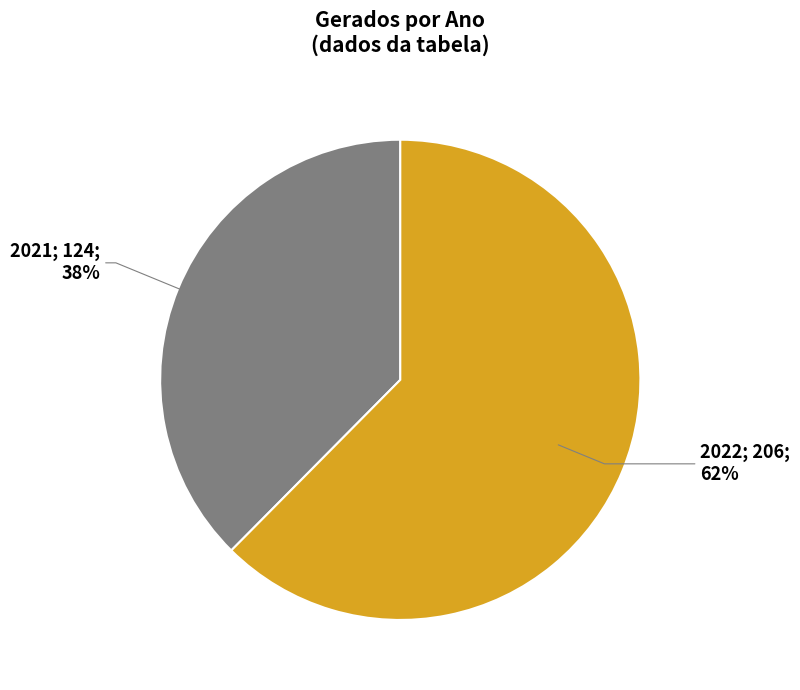

Which slice is the largest?

2022